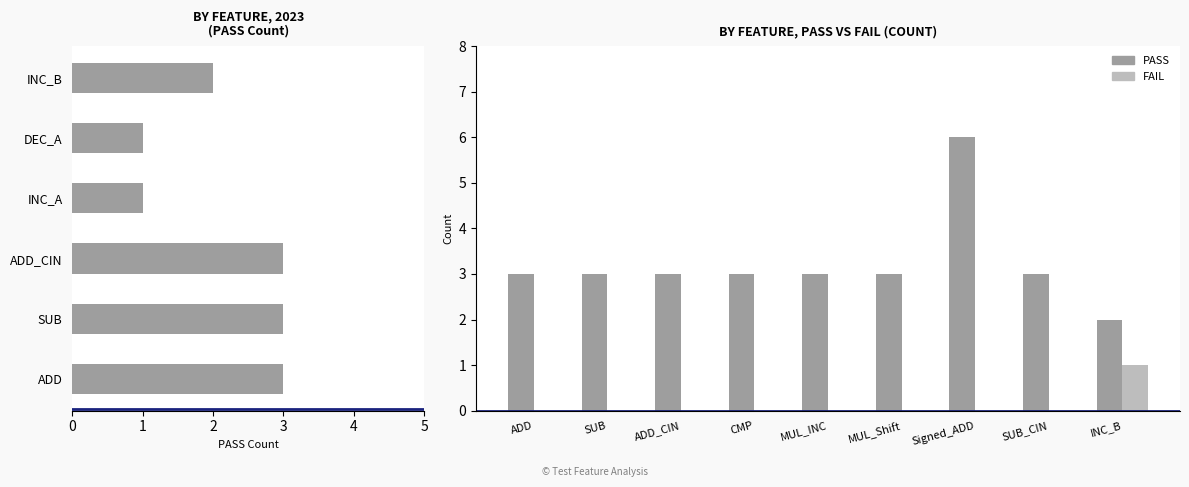

What is the sum of all PASS values?

29